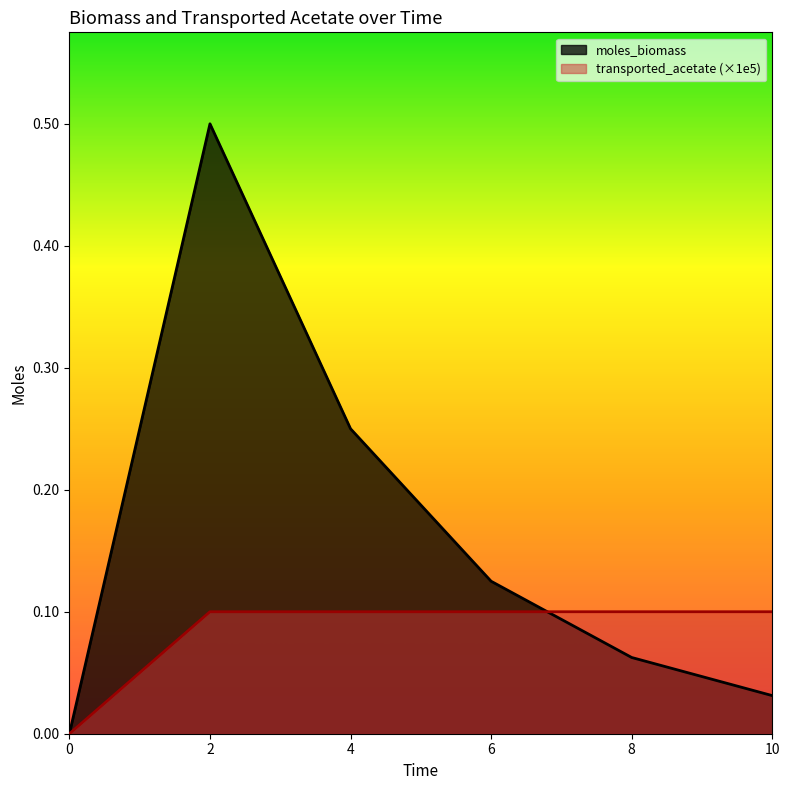

List the series in order of their peak value, highest first.

moles_biomass, transported_acetate (×1e5)